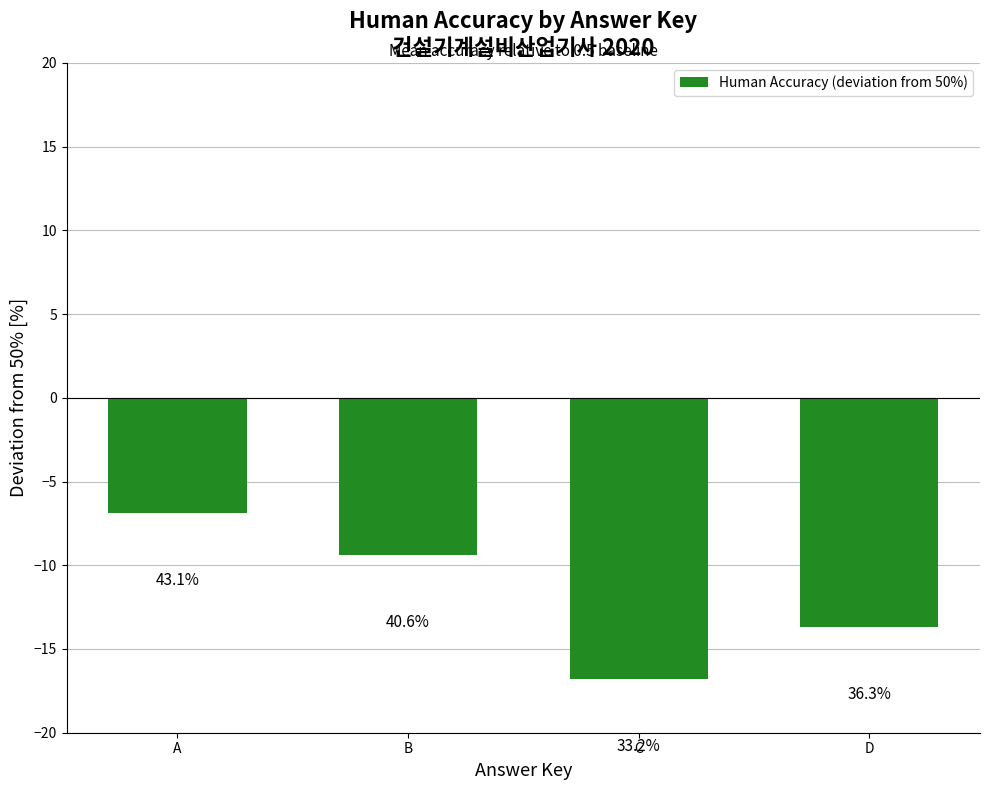

Reading left to right, what are all the values shown in this chart?

-6.9	-9.4	-16.8	-13.7